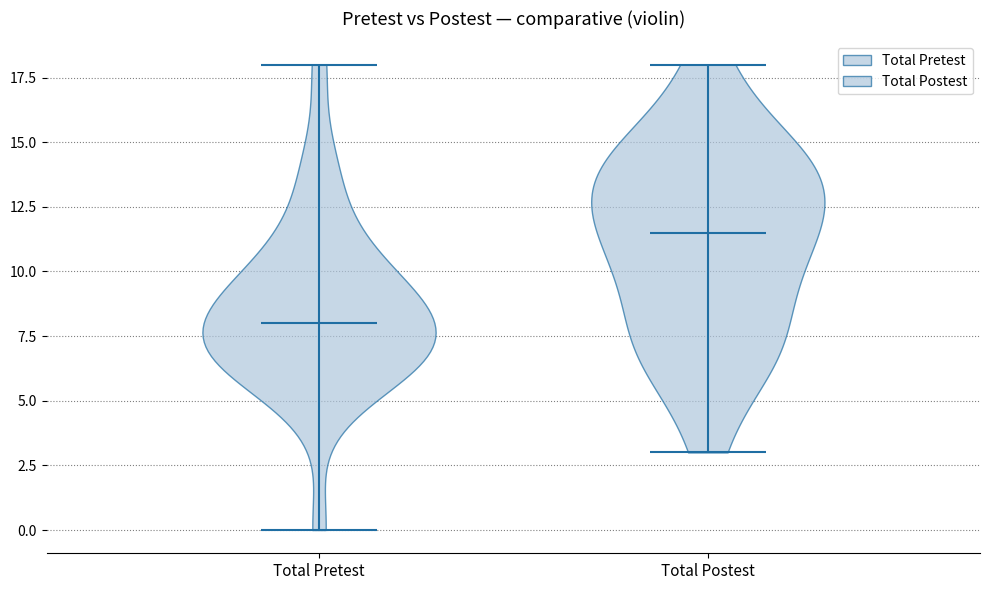

Reading left to right, read every violin against the y-axis: where its median line is, and the lowest and highest points it reaches. The values are not printed on the chart, so give them approximately, as read against the axis.

Total Pretest: median line 8.0, lowest point 0.0, highest point 18.0
Total Postest: median line 11.5, lowest point 3.0, highest point 18.0